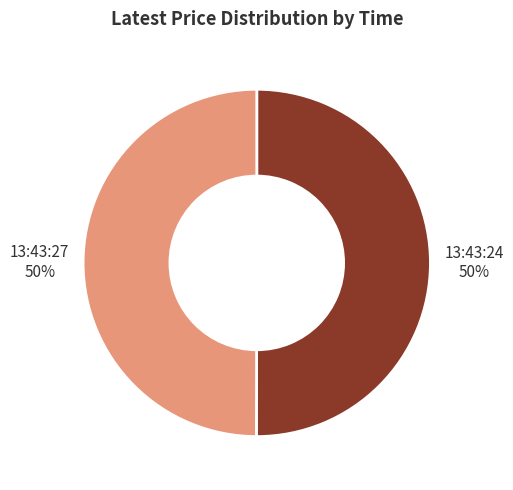

To the nearest percent, what is the average slice percentage?

50%